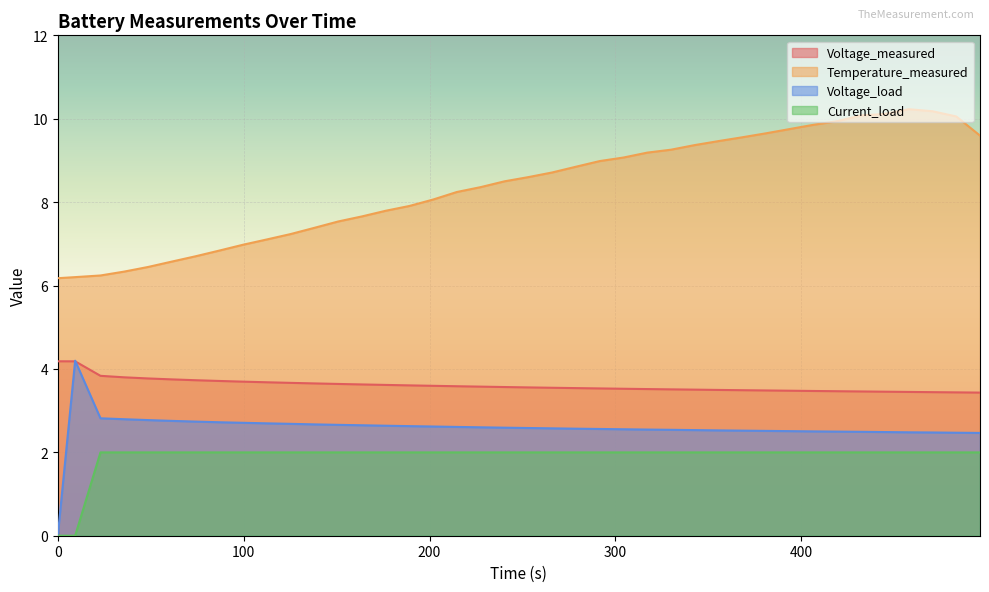

True or false: Voltage_load and Temperature_measured cross at least once.

False